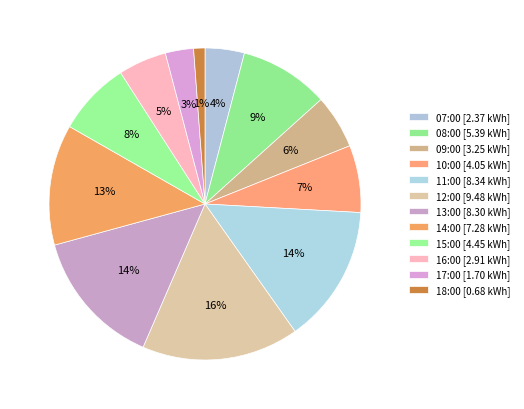

How many slices are in this pie chart?

12